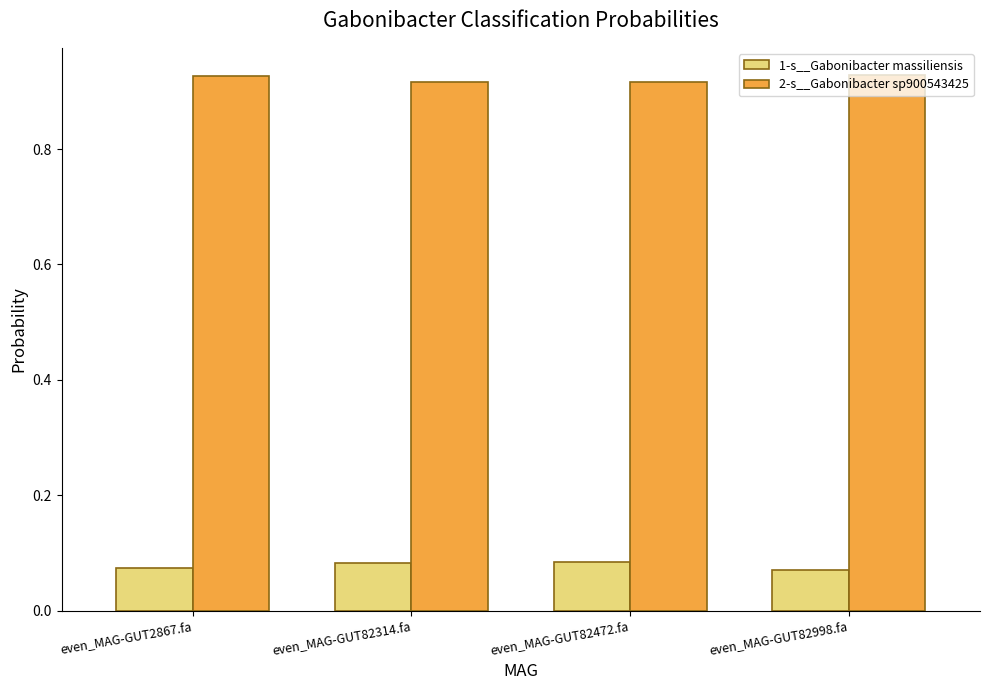

Is it true that 2-s__Gabonibacter sp900543425 equals 1.3 at even_MAG-GUT82314.fa?

False